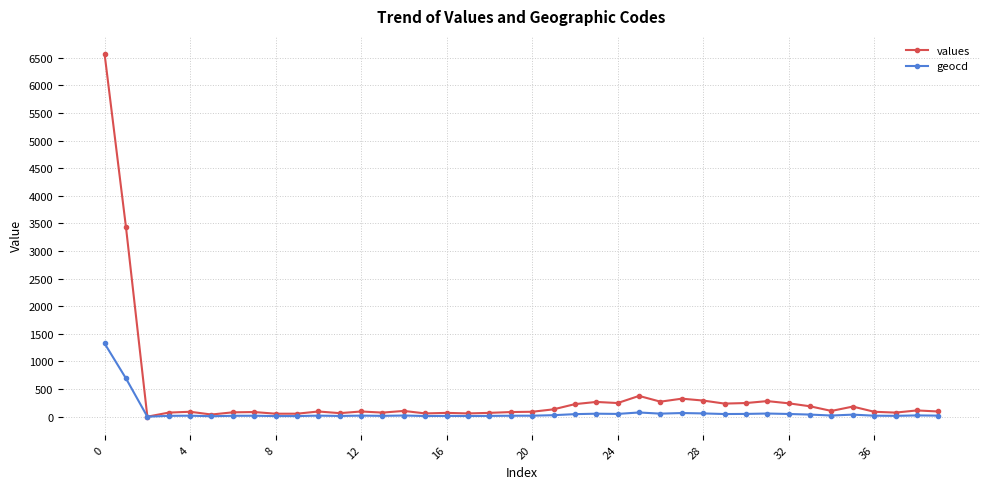

Rank the series by their average value, from lowest to highest.

geocd, values